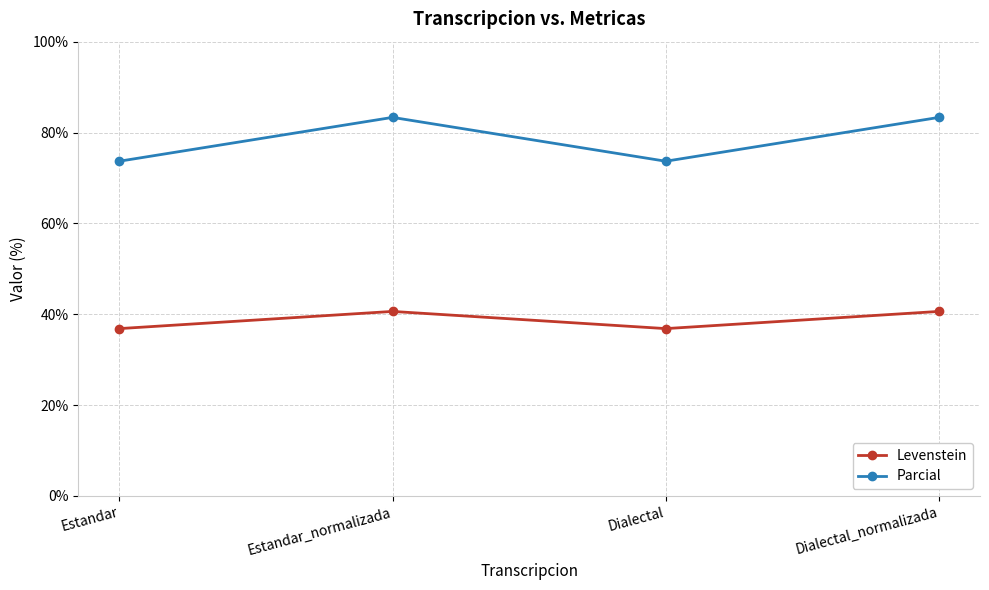

What is the spread (max minus min) of values at Dialectal?

36.8